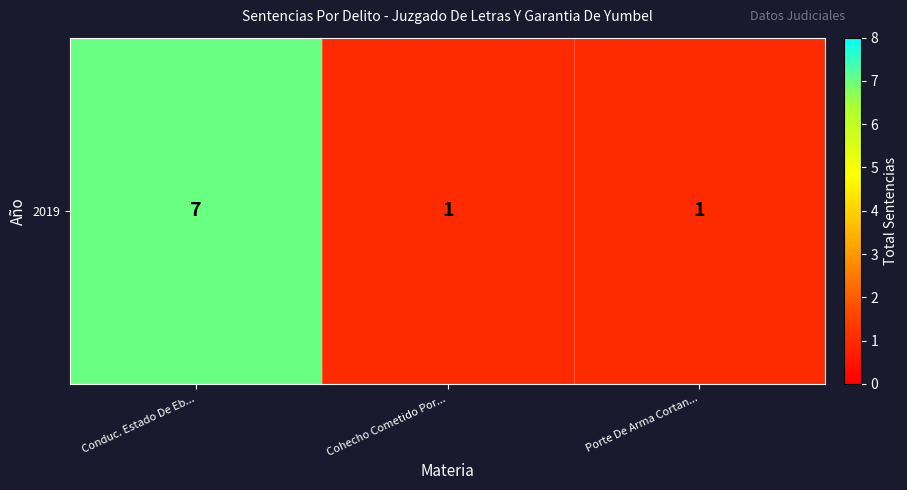

What is the ratio of the value at Cohecho Cometido Por... to the value at Porte De Arma Cortan...?

1.0